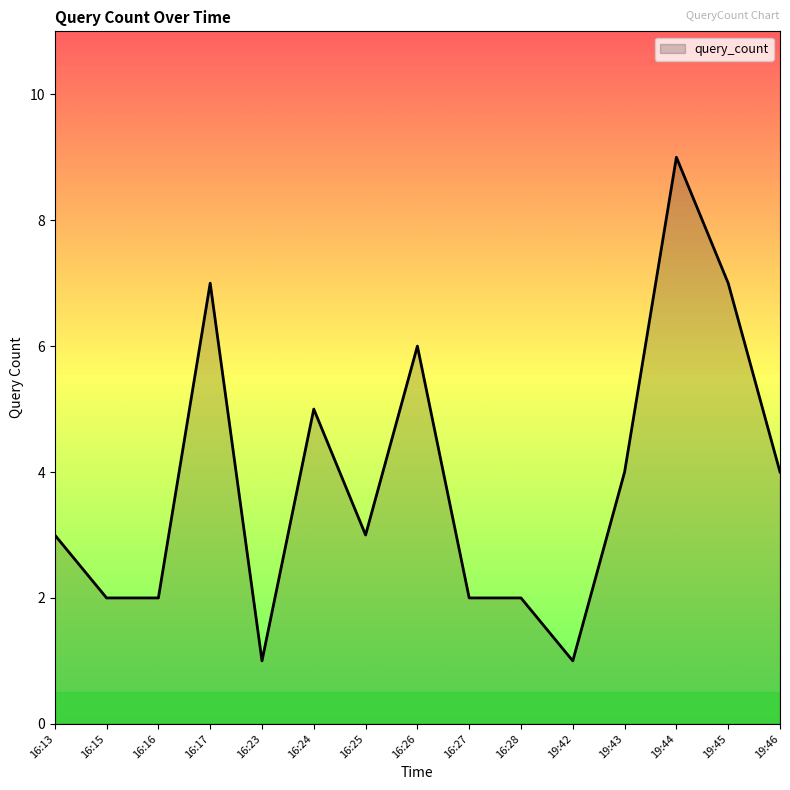

Reading left to right, transcribe all the data shown in this chart.

16:13=3	16:15=2	16:16=2	16:17=7	16:23=1	16:24=5	16:25=3	16:26=6	16:27=2	16:28=2	19:42=1	19:43=4	19:44=9	19:45=7	19:46=4